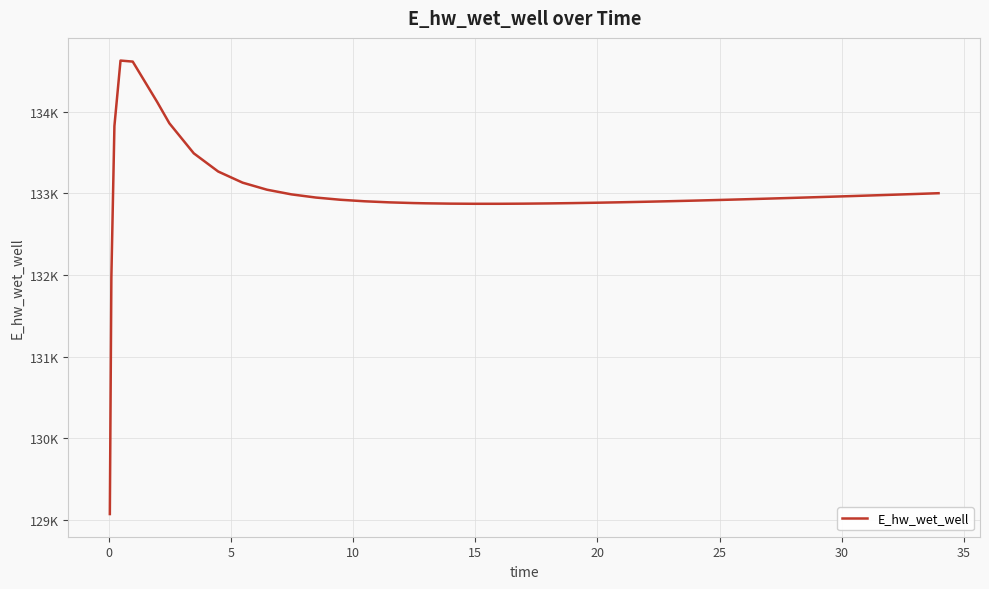

Does the chart have visible grid lines?

Yes